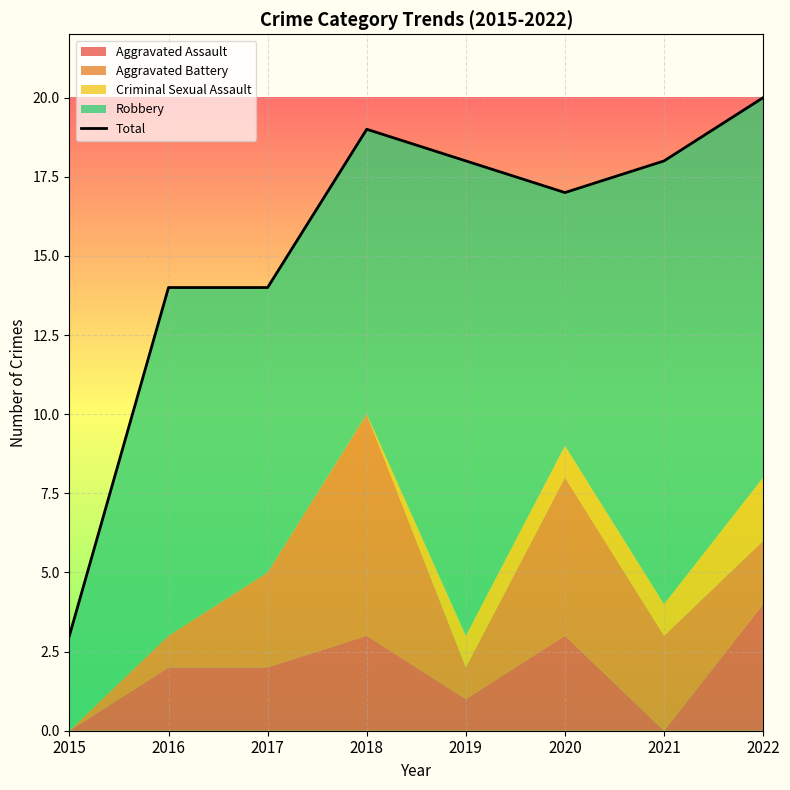

How many interior local valleys (lower than both neighbors) does the data have?

1